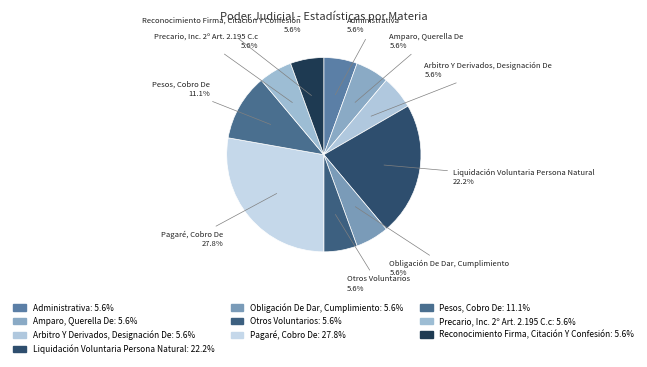

What is the total percentage of Otros Voluntarios and Obligación De Dar, Cumplimiento?

11.1%